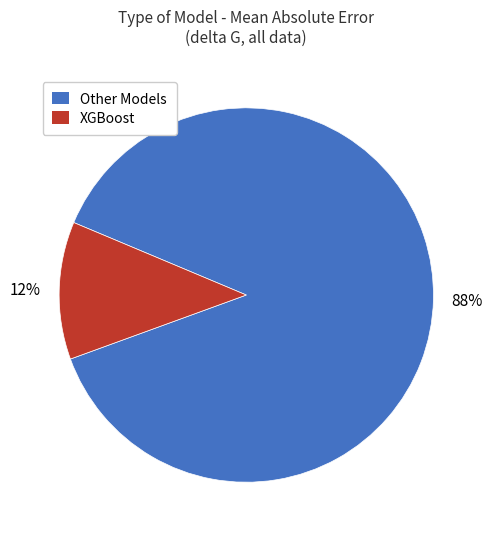

True or false: XGBoost accounts for 12% of the total.

True